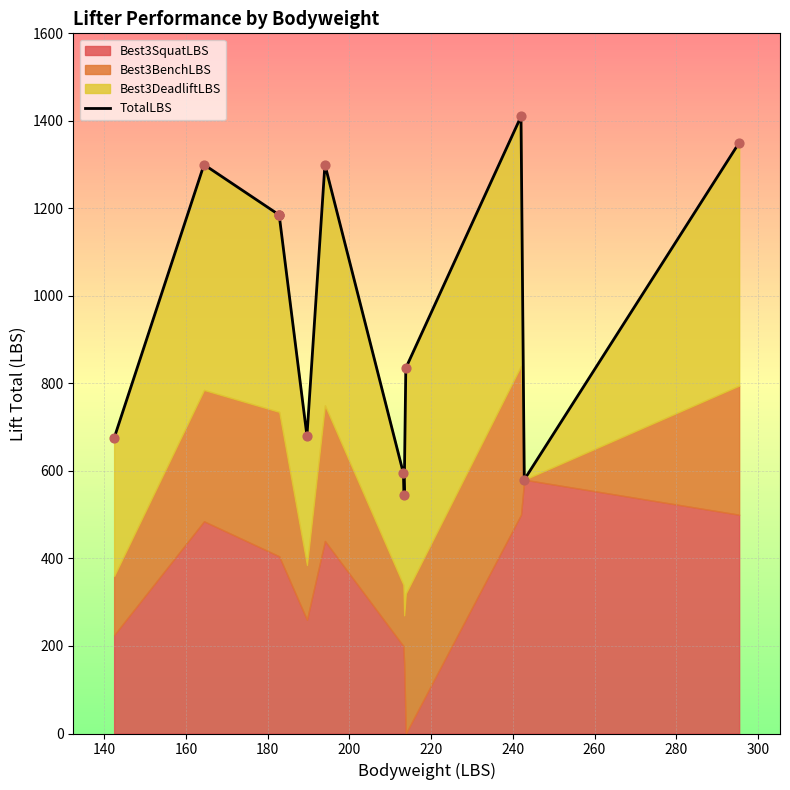

Between 280 and 160, which is larger?

160